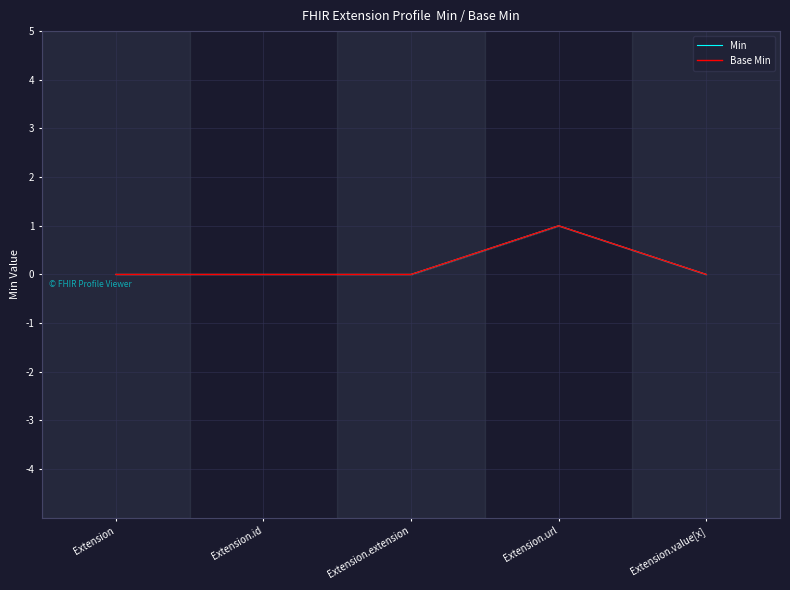

What is the sum of the Min values at Extension.url and Extension.value[x]?

1